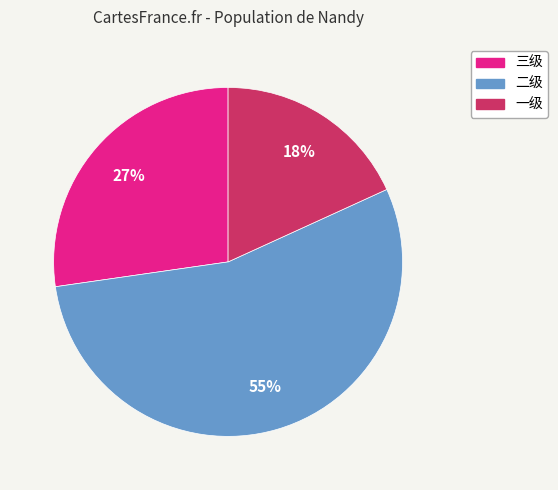

What is the smallest slice in the pie chart?

一级